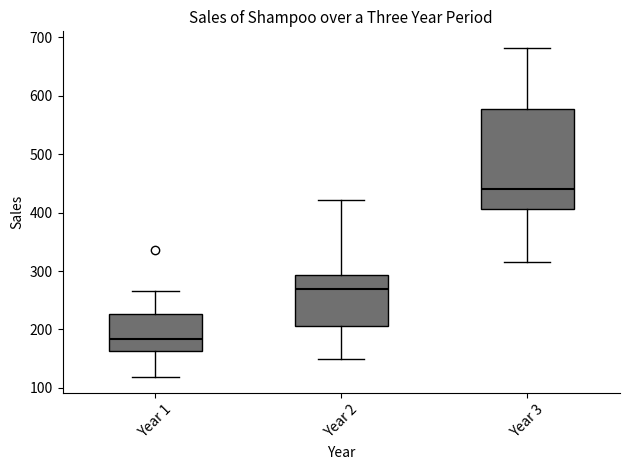

Comparing the boxes themselves (not the whiskers), which one is the tallest?

Year 3